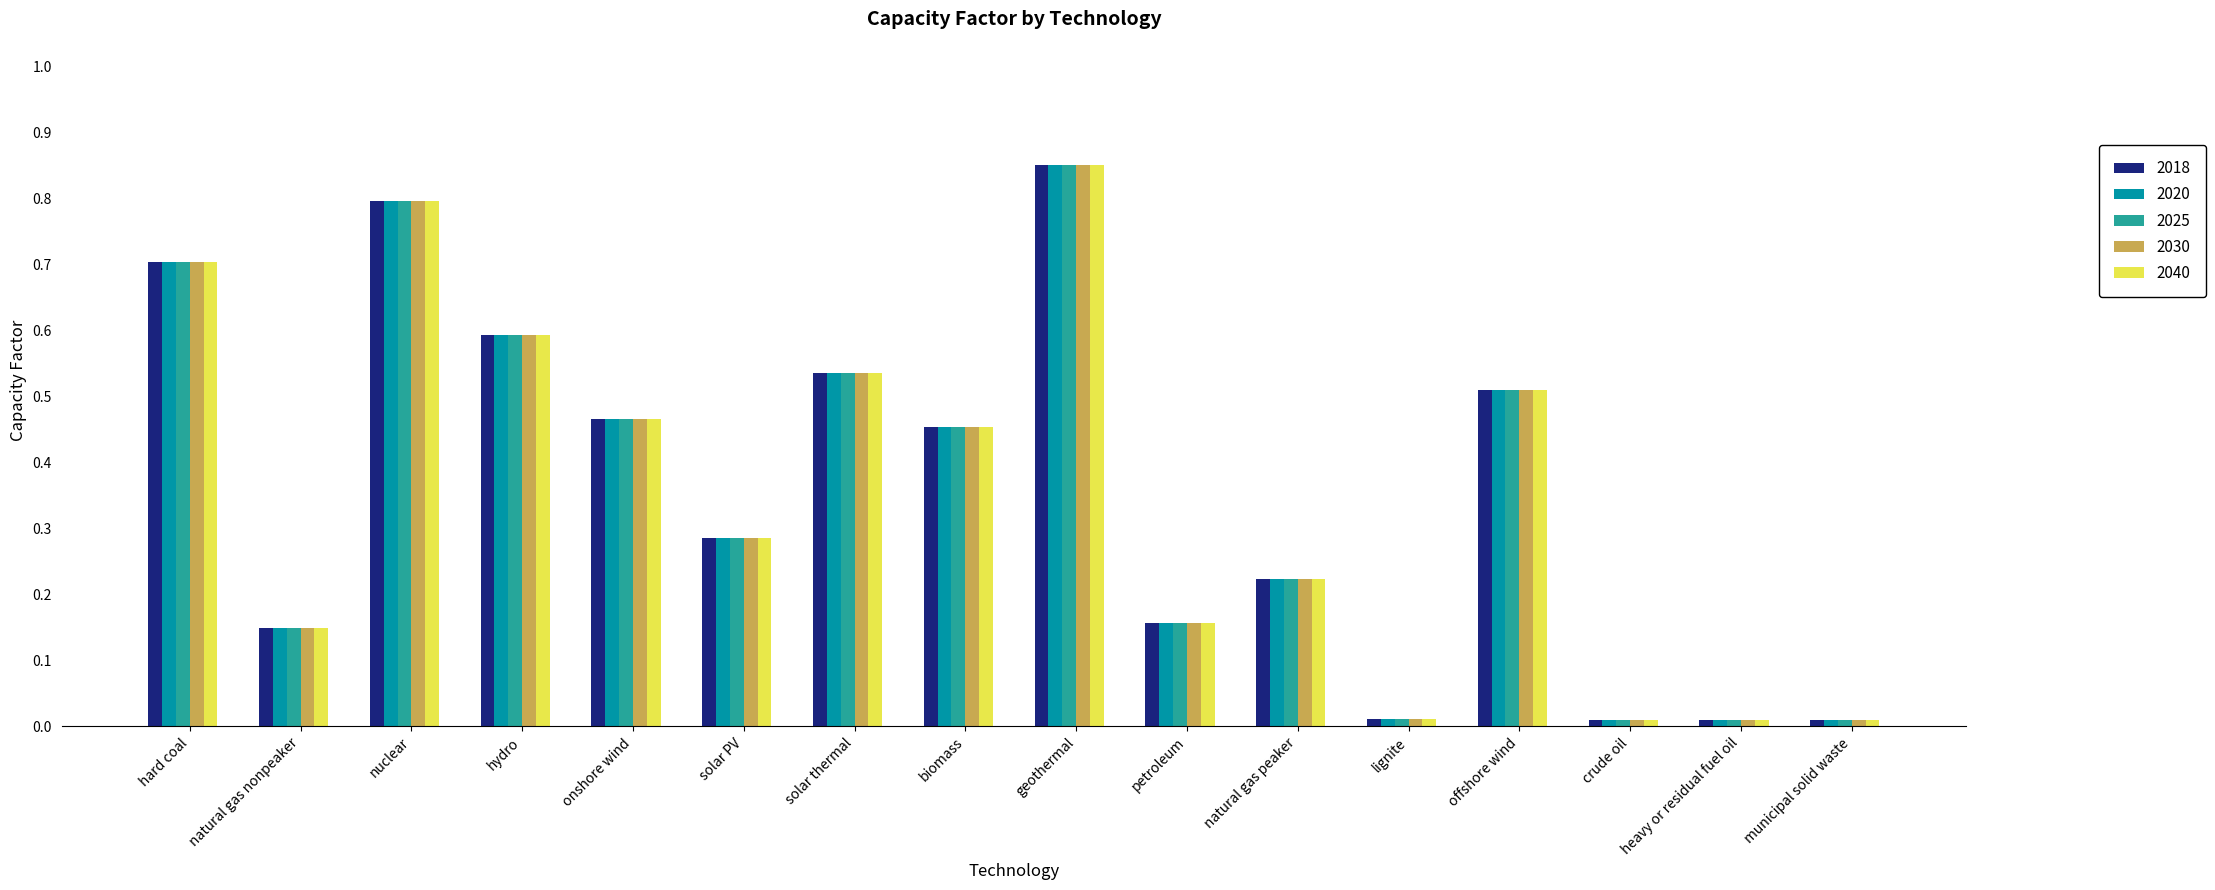

The value of 2020 at petroleum is 0.3. True or false?

False